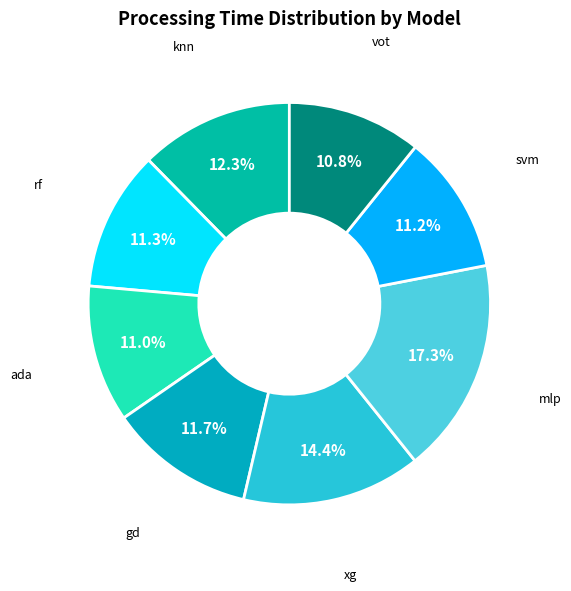

What is the smallest slice in the pie chart?

vot